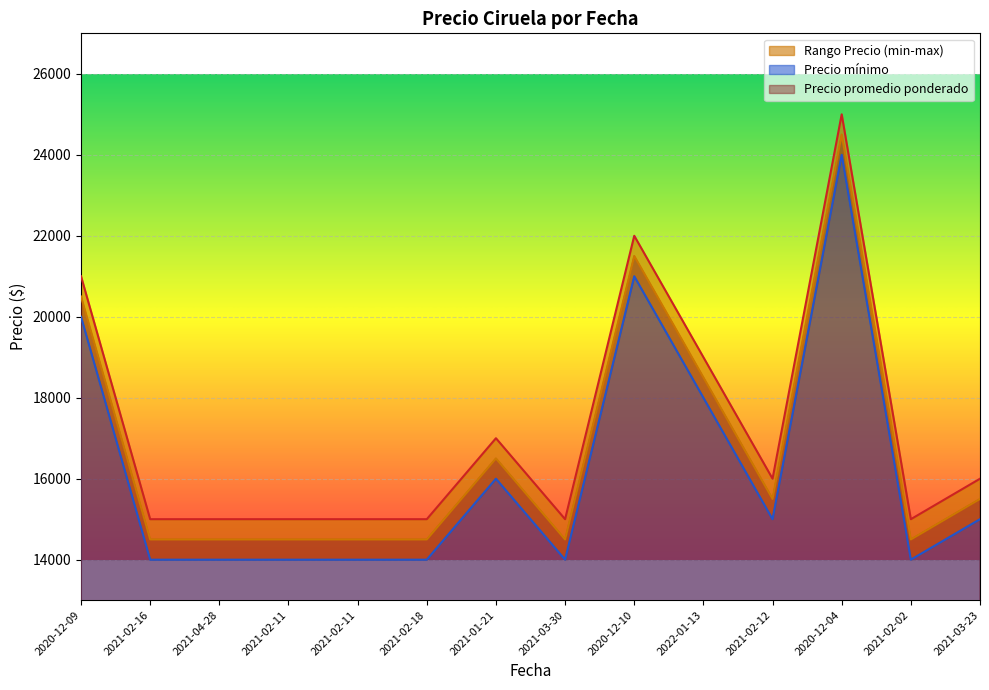

Rank the categories by Precio máximo value from highest to lowest.

2020-12-04, 2020-12-10, 2020-12-09, 2022-01-13, 2021-01-21, 2021-02-12, 2021-03-23, 2021-02-16, 2021-04-28, 2021-02-11, 2021-02-11, 2021-02-18, 2021-03-30, 2021-02-02